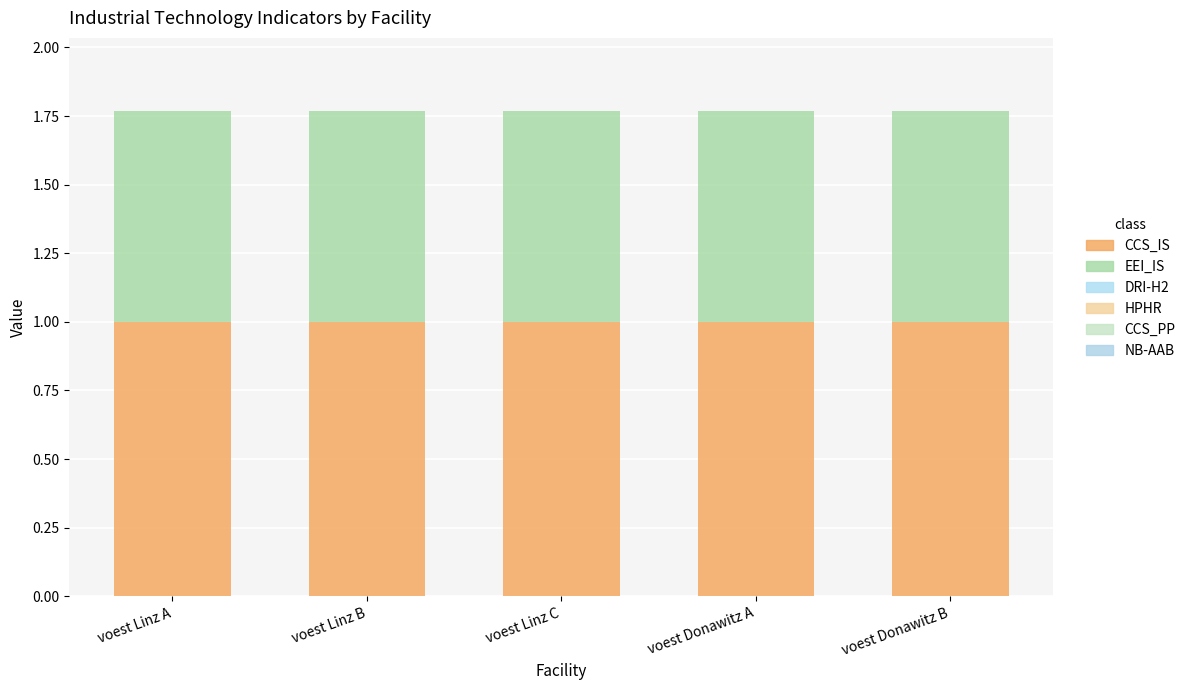

Count the number of data series in this chart.

3